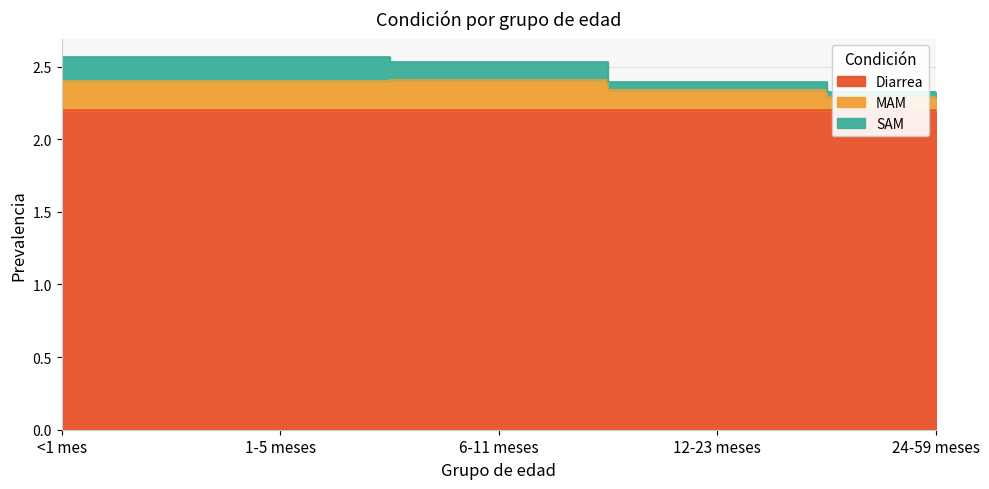

Does the chart have visible grid lines?

Yes